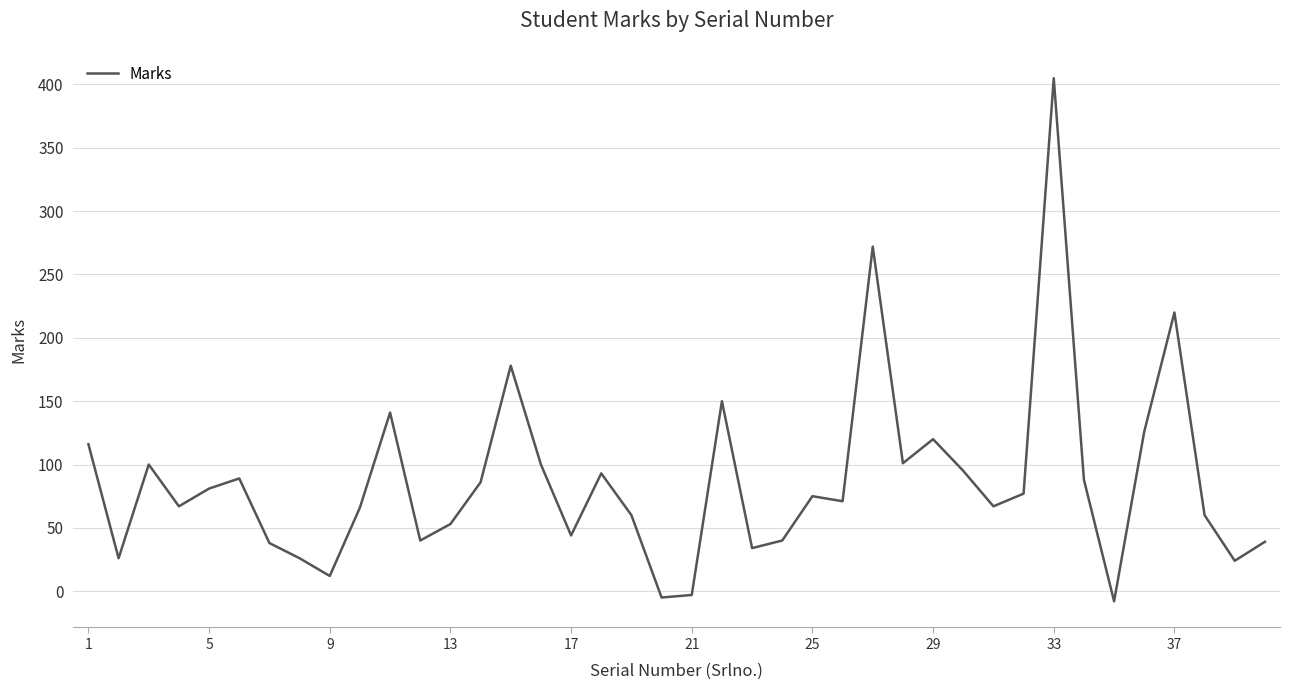

What is the difference between the maximum and minimum values?

413